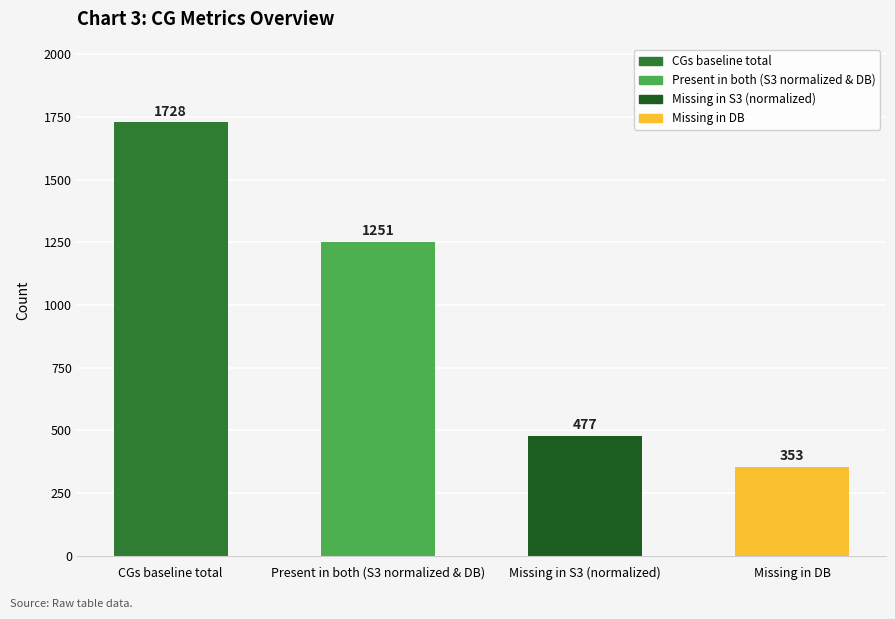

What is the ratio of the value at CGs baseline total to the value at Missing in S3 (normalized)?

3.6